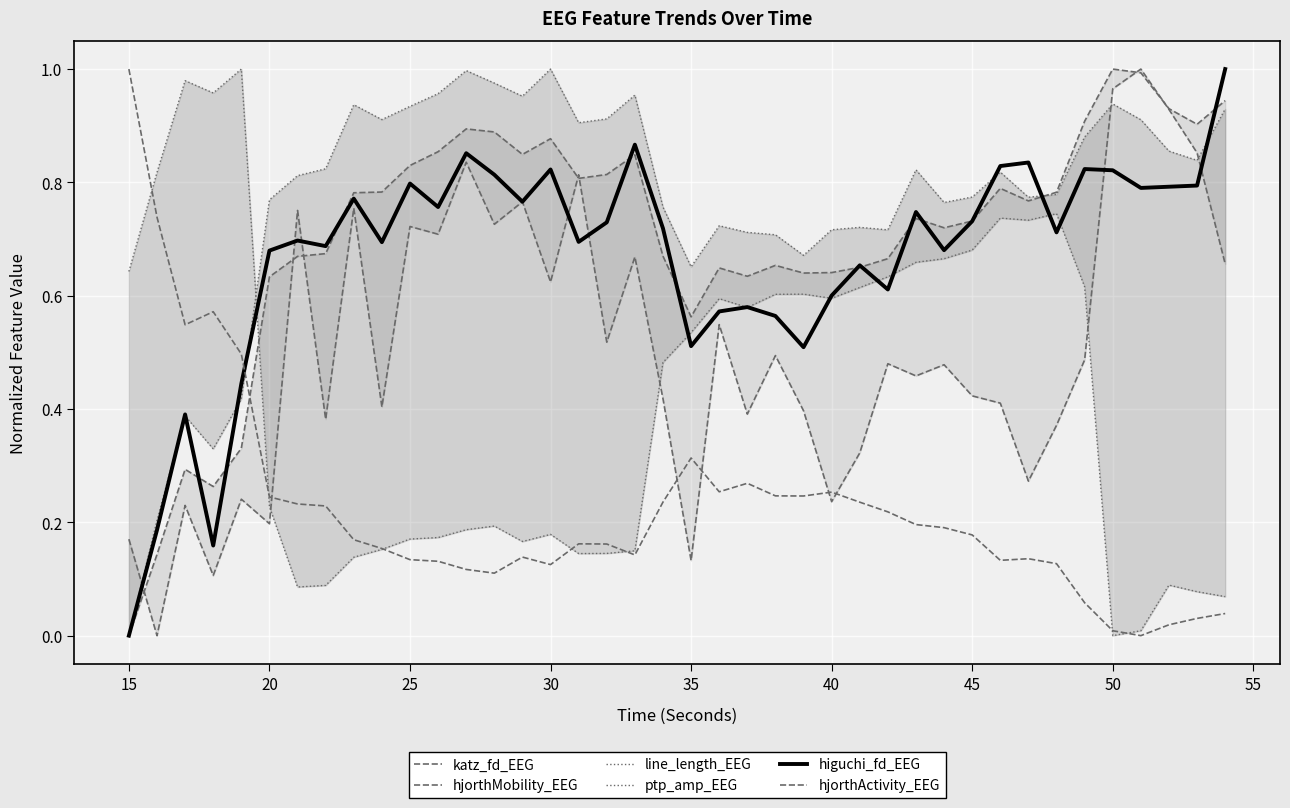

How many data points does each series have?

40